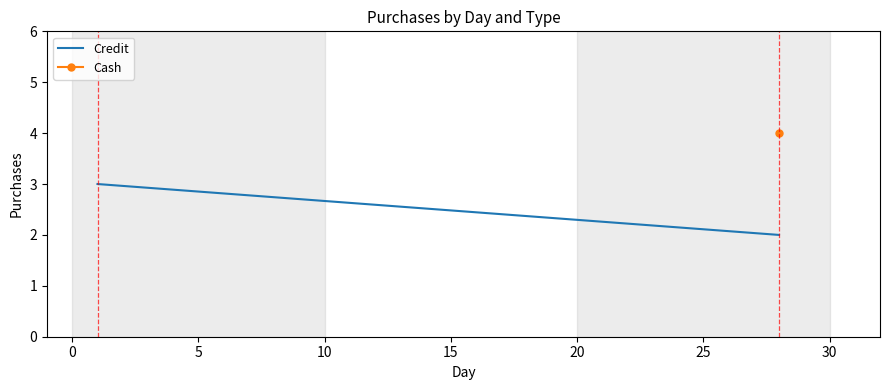

How many data points are less than 3?

1